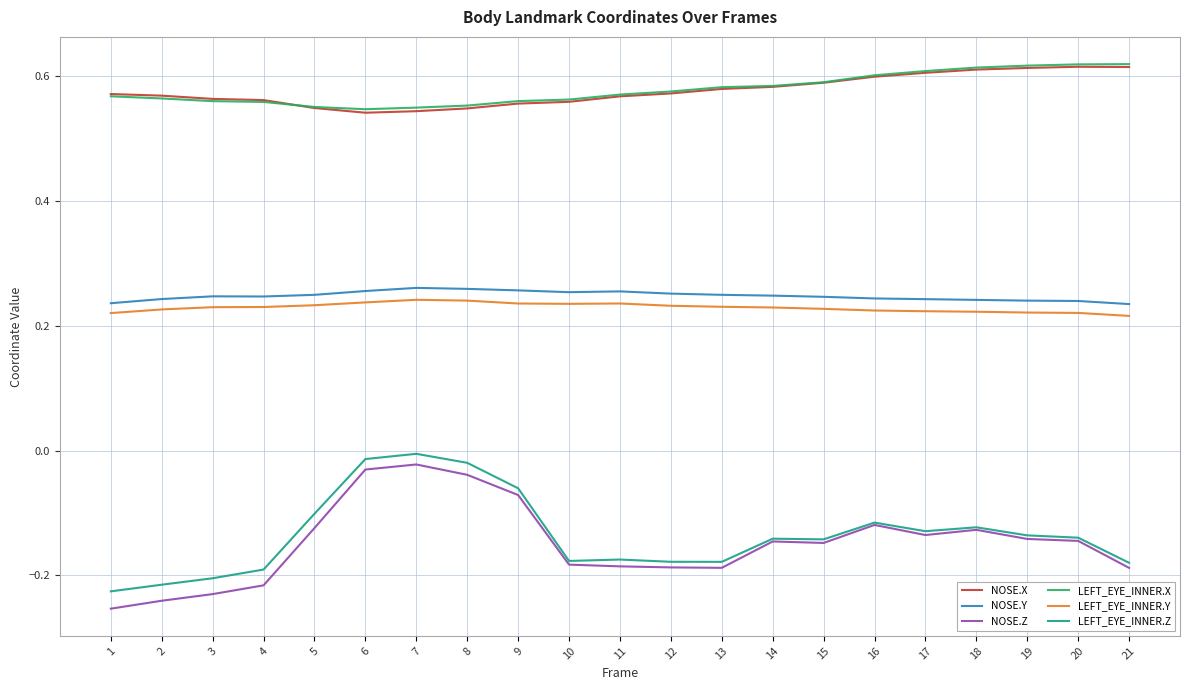

How many series are shown in this chart?

6